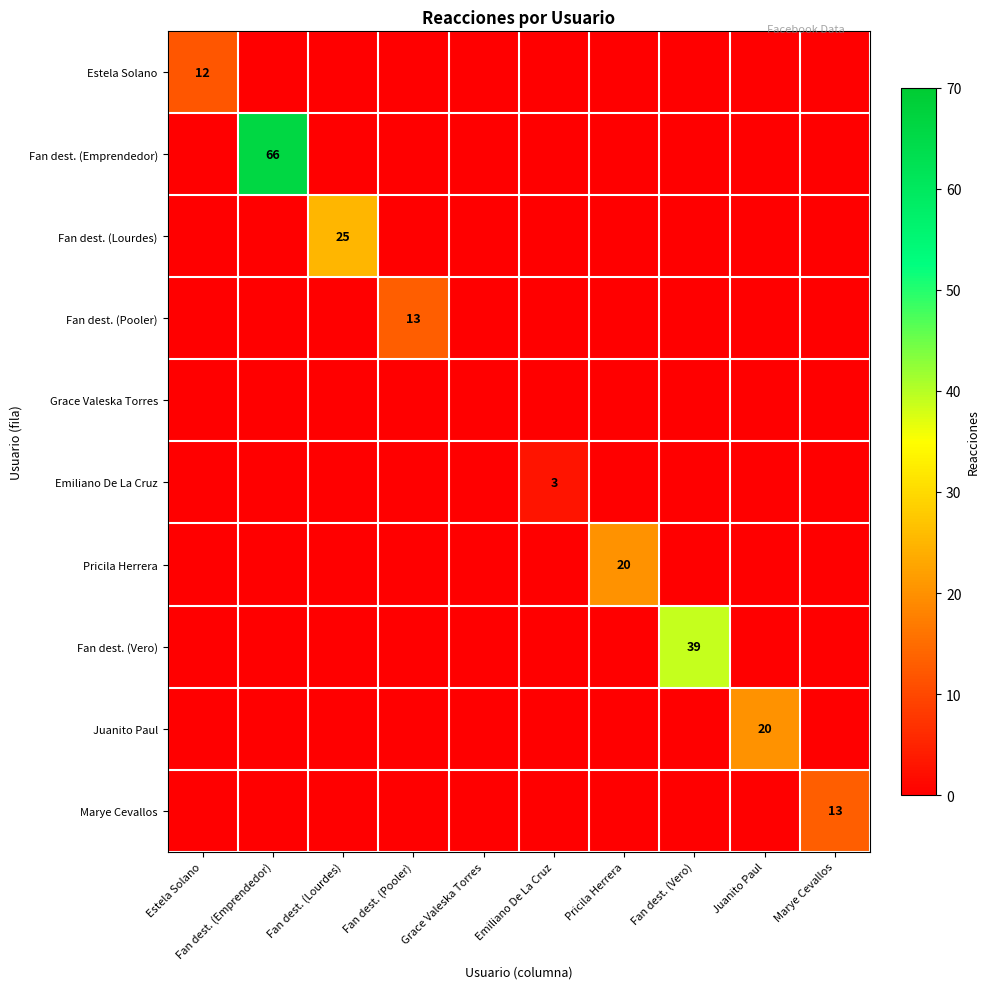

True or false: Juanito Paul has a value of 20 at Juanito Paul.

True